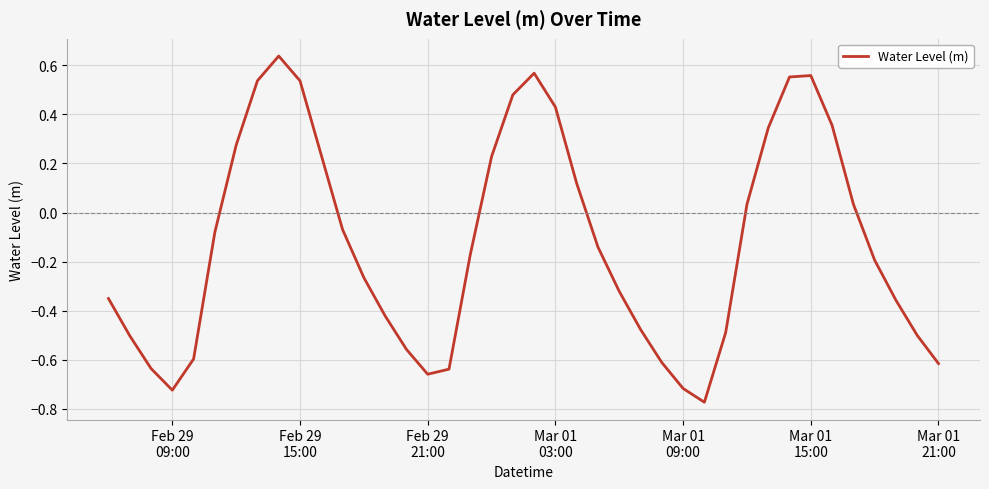

What is the difference between the maximum and minimum values?

1.4